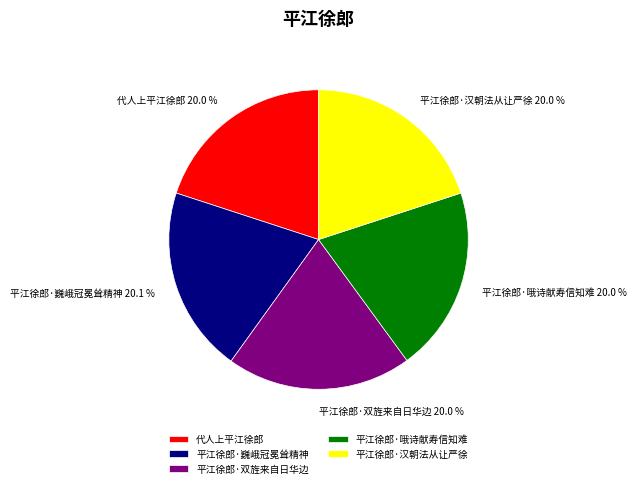

Combined, what portion of the pie is 代人上平江徐郎 and 平江徐郎·双旌来自日华边?

40.0%